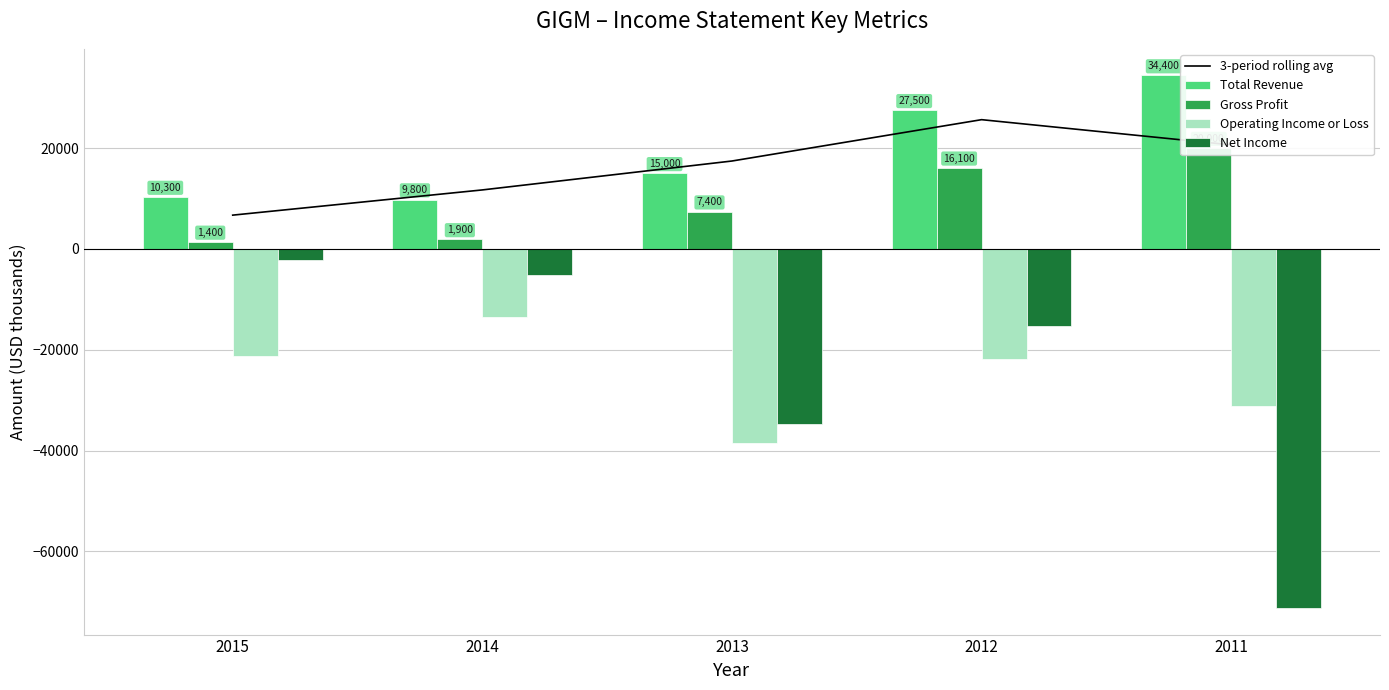

What is the smallest value displayed?

-71200.0